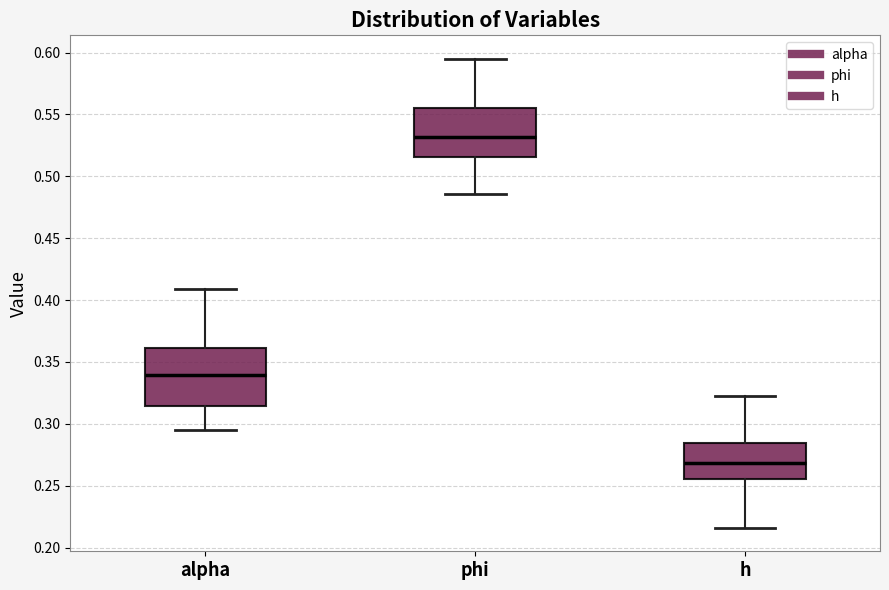

Reading left to right, read every box against the y-axis: the position of its median line, the range the box covers, and the ends of its whiskers. The values are not printed on the chart, so give them approximately, as read against the axis.

alpha: median 0.340, box 0.315 to 0.360, whiskers 0.295 to 0.410
phi: median 0.530, box 0.515 to 0.555, whiskers 0.485 to 0.595
h: median 0.270, box 0.255 to 0.285, whiskers 0.215 to 0.320